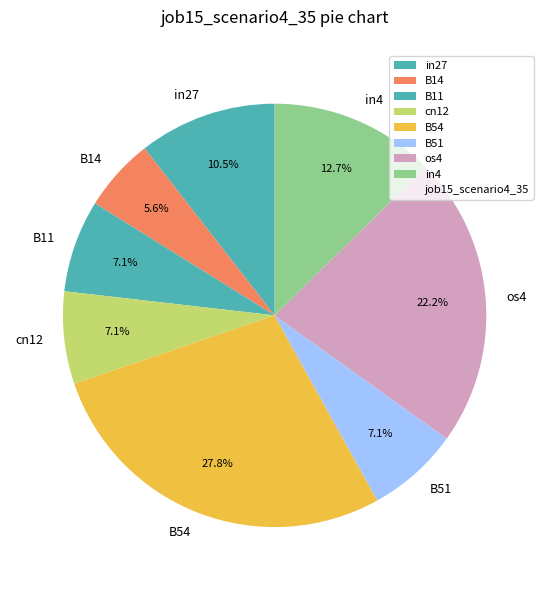

Is there any slice that represents more than half of the pie?

No